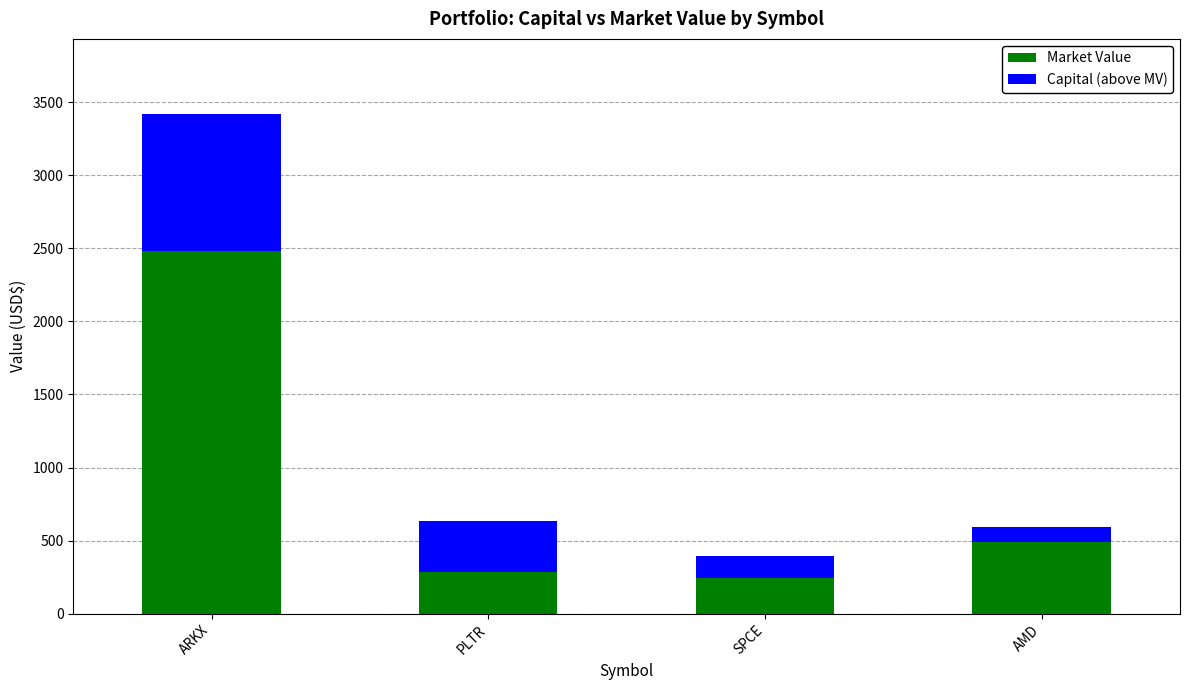

Reading left to right, what are the values for Market Value?

2485.0	281.6	244.4	490.0